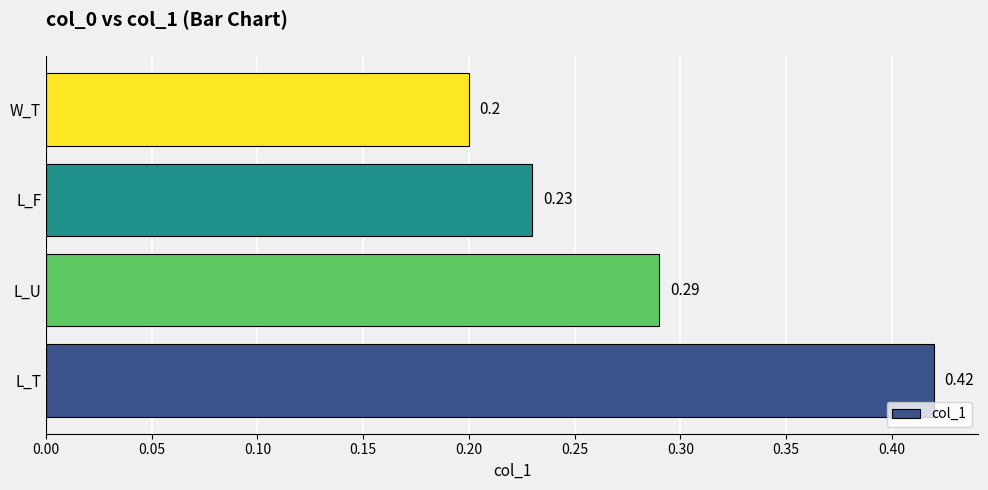

List the labels in order of value, largest first.

L_T, L_U, L_F, W_T